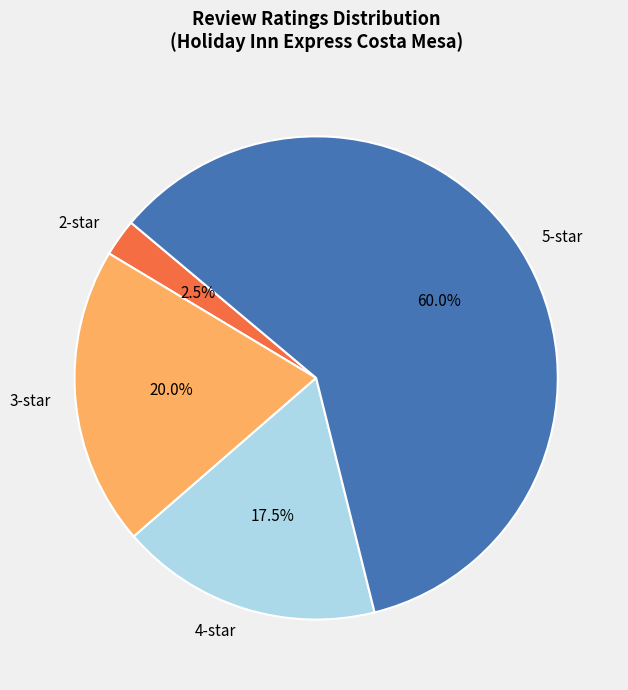

Rank the categories by value from highest to lowest.

5-star, 3-star, 4-star, 2-star